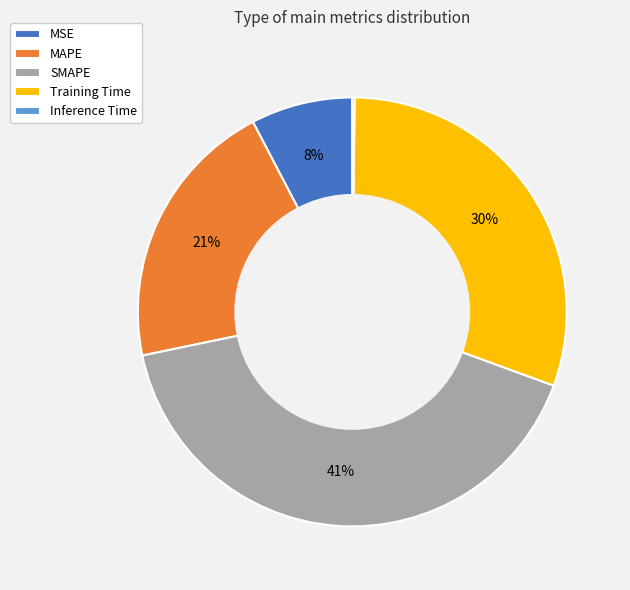

Is it true that SMAPE is 55% of the pie?

False